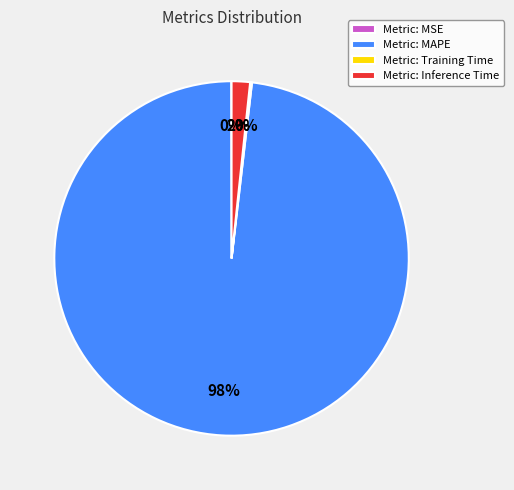

Is it true that Metric: MAPE is 93% of the pie?

False